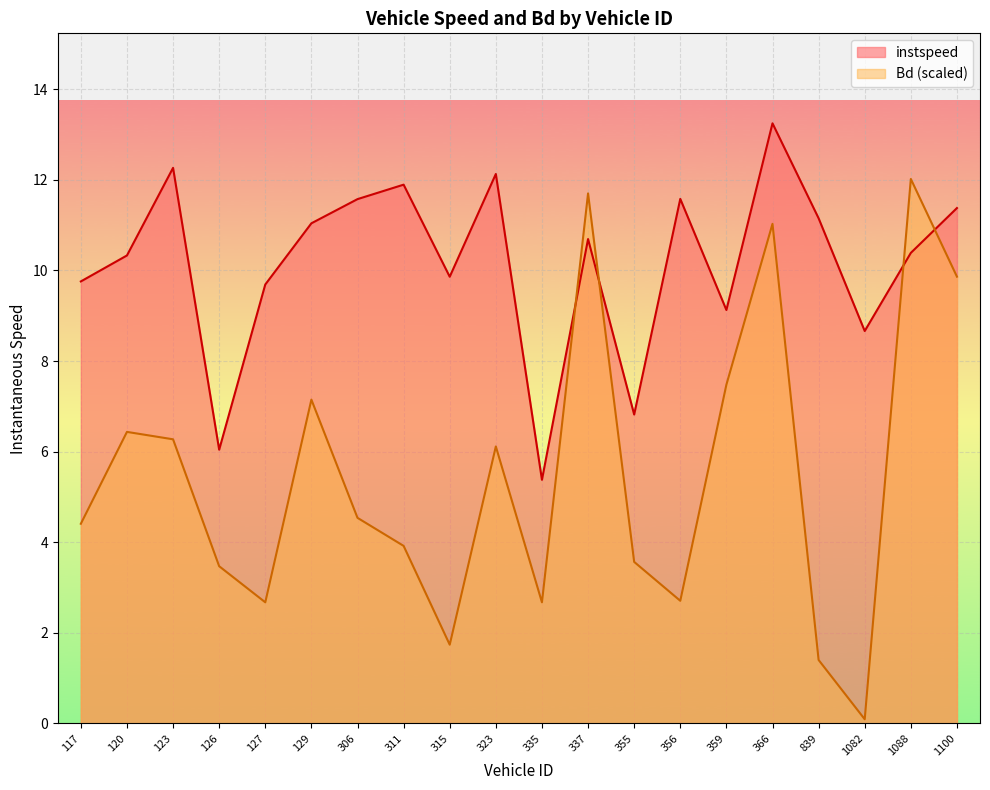

How many lines are shown in the chart?

2